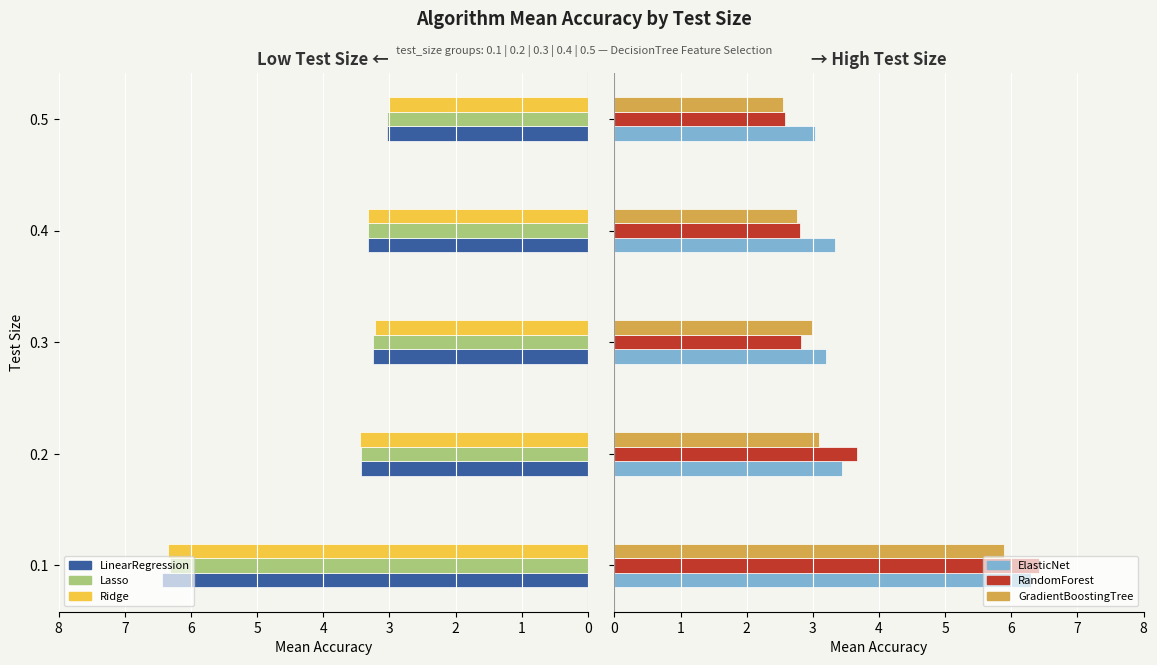

How many groups of bars are there?

5